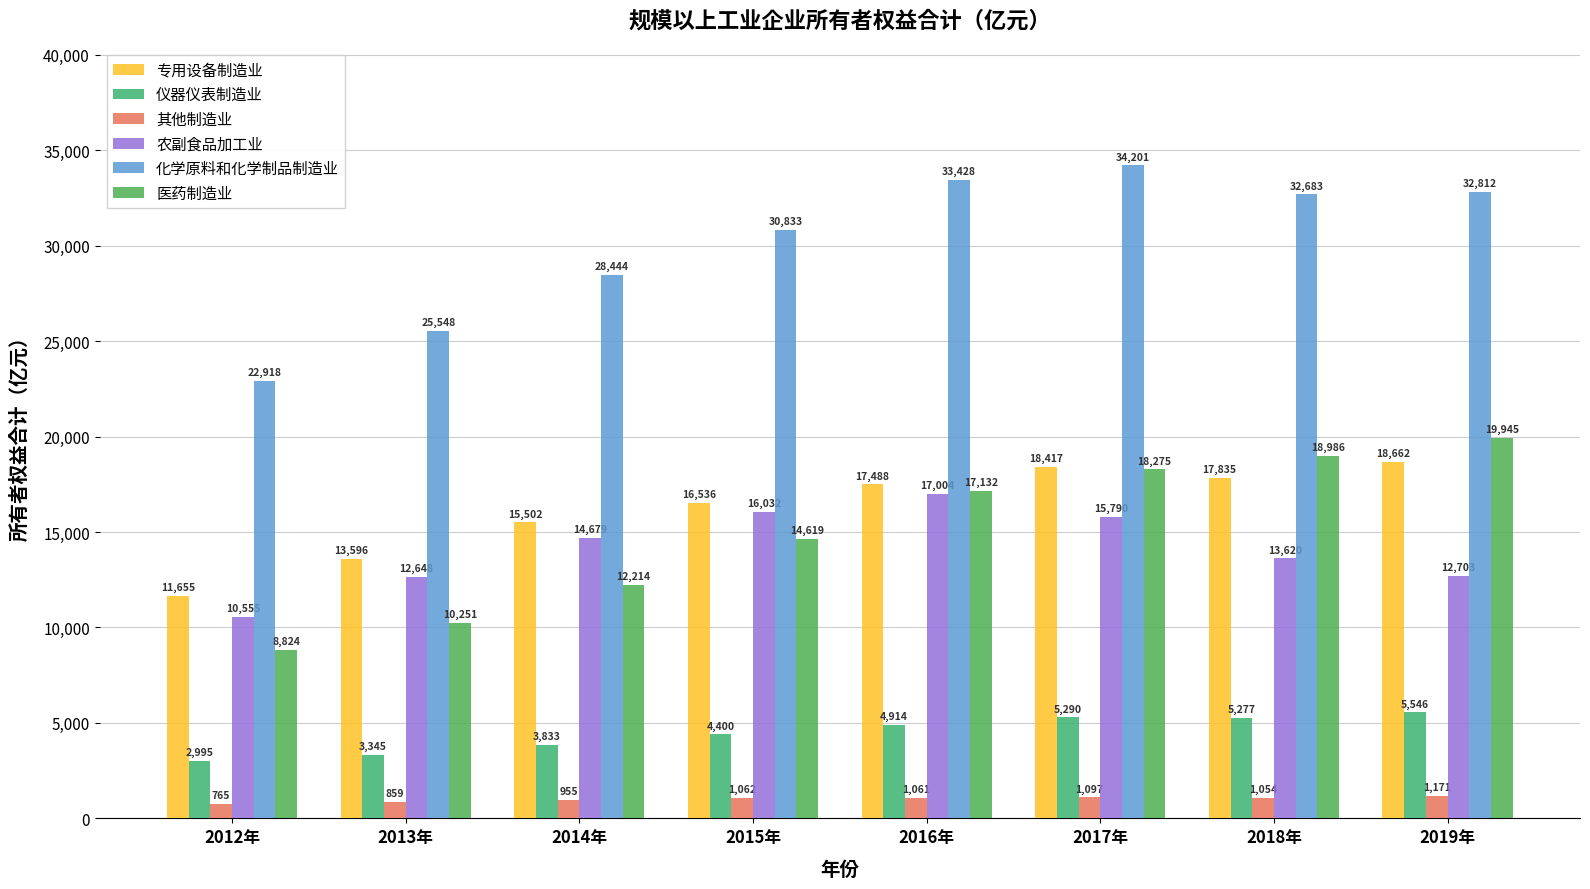

Reading right to left, list all the values displayed in this chart.

专用设备制造业: 18662.5	17834.5	18416.8	17488.4	16535.8	15502.1	13595.7	11654.8
仪器仪表制造业: 5545.8	5276.8	5290.5	4914.0	4400.3	3832.6	3344.6	2995.5
其他制造业: 1170.5	1054.2	1096.8	1061.4	1062.1	954.6	859.0	765.4
农副食品加工业: 12702.8	13620.2	15790.5	17004.4	16032.4	14679.0	12648.0	10554.5
化学原料和化学制品制造业: 32812.3	32683.4	34200.8	33428.1	30832.6	28444.5	25547.8	22917.7
医药制造业: 19945.5	18986.3	18274.9	17131.6	14619.1	12214.5	10251.1	8823.6